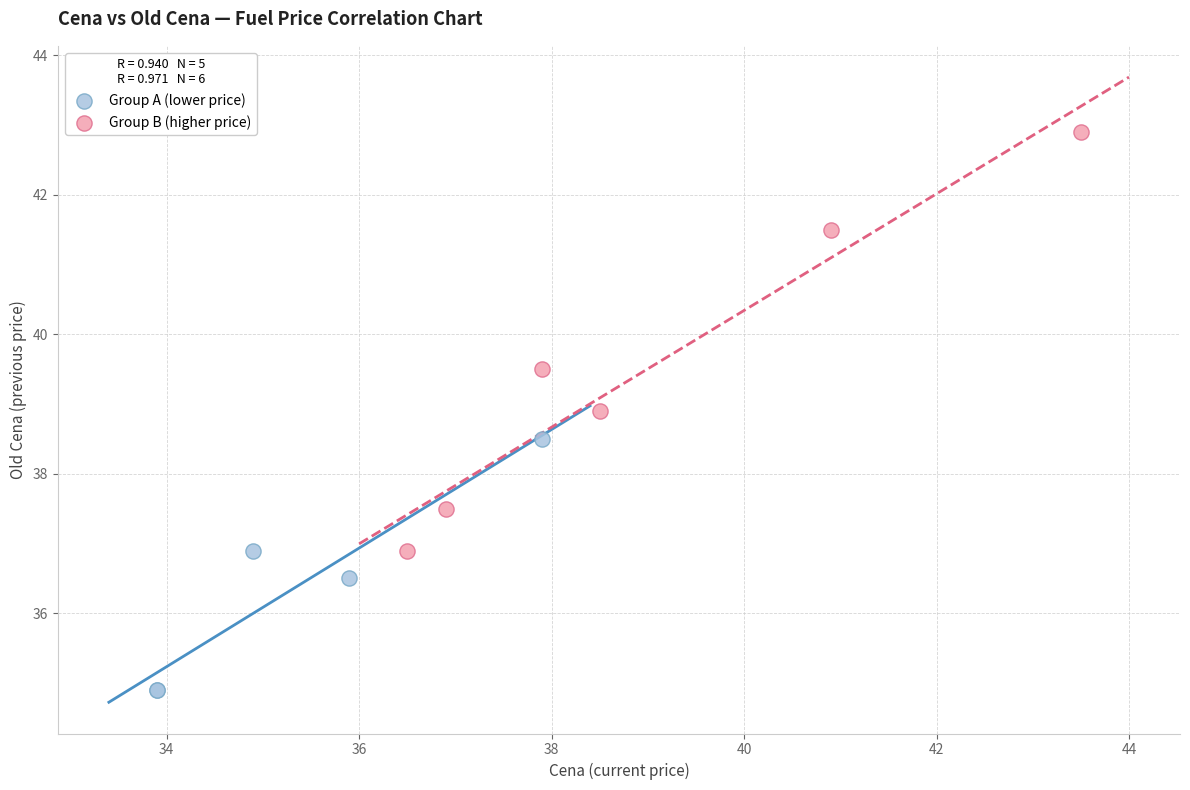

Which series reaches the maximum Y coordinate?

Group B (higher price)